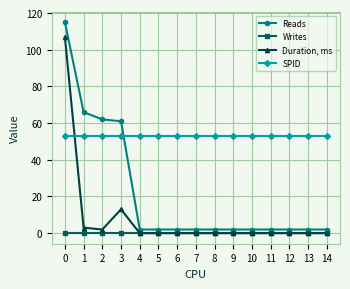

True or false: SPID and Writes intersect in this chart.

False